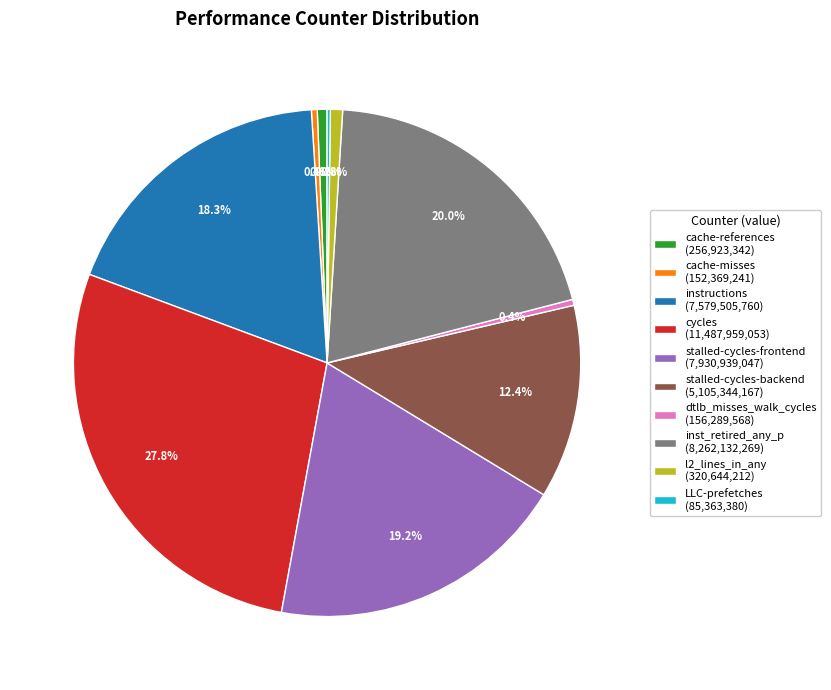

To the nearest percent, what percentage of the pie is instructions?

18%